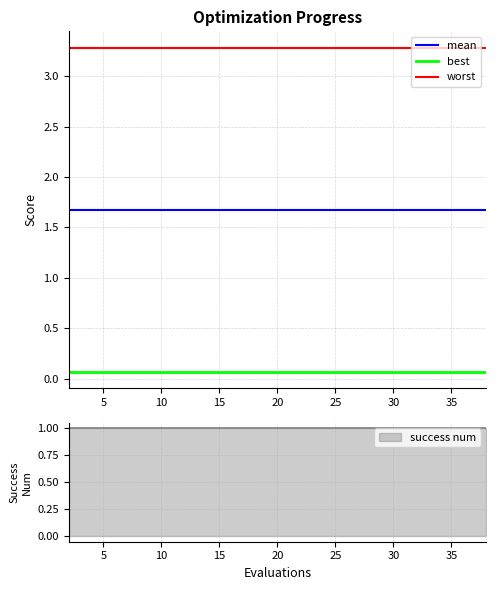

The value of mean at 30 is 1.0. True or false?

False